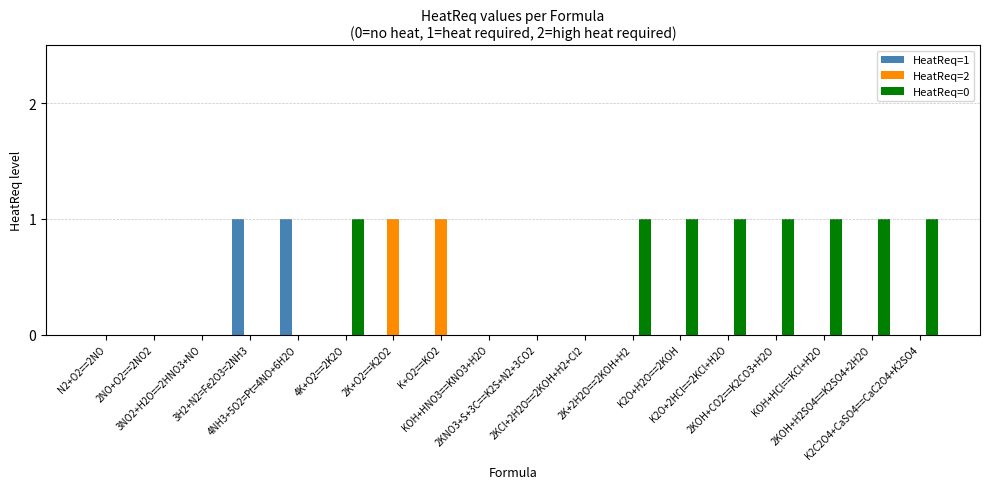

At 3H2+N2=Fe2O3=2NH3, list the series in order from largest to smallest.

HeatReq=1, HeatReq=2, HeatReq=0